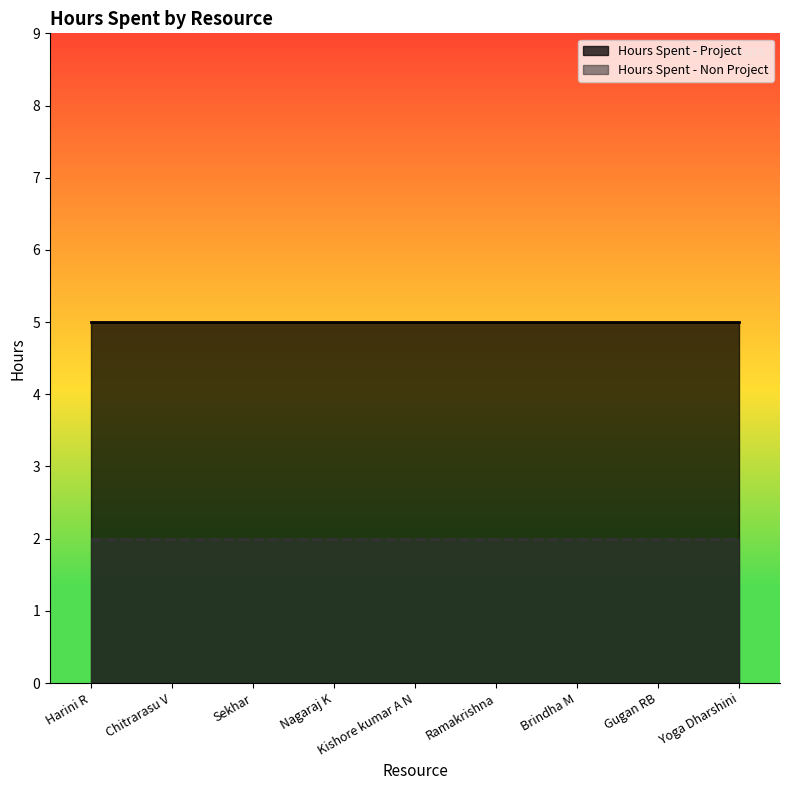

What is the minimum value shown in the chart?

2